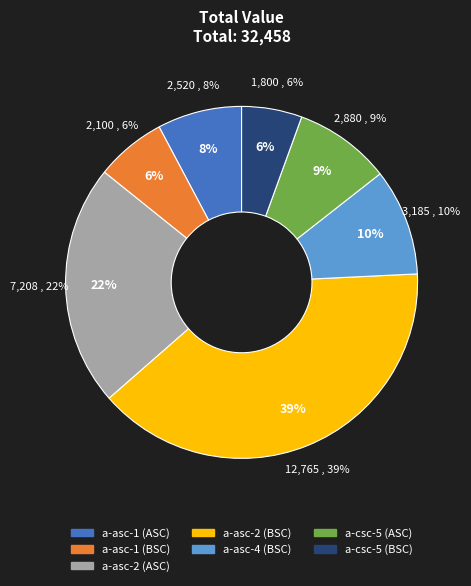

To the nearest percent, what is the combined percentage of a-asc-2 (BSC) and a-asc-1 (BSC)?

46%